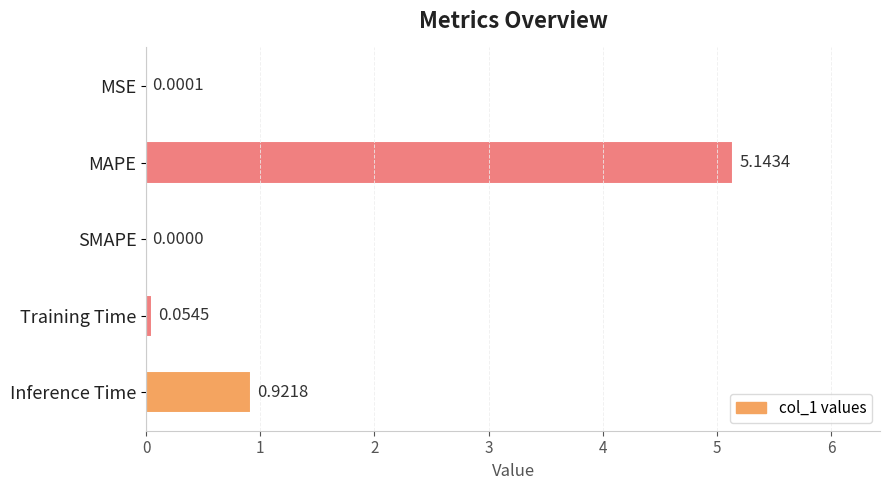

Are the bars grouped side by side (vs. stacked)?

No